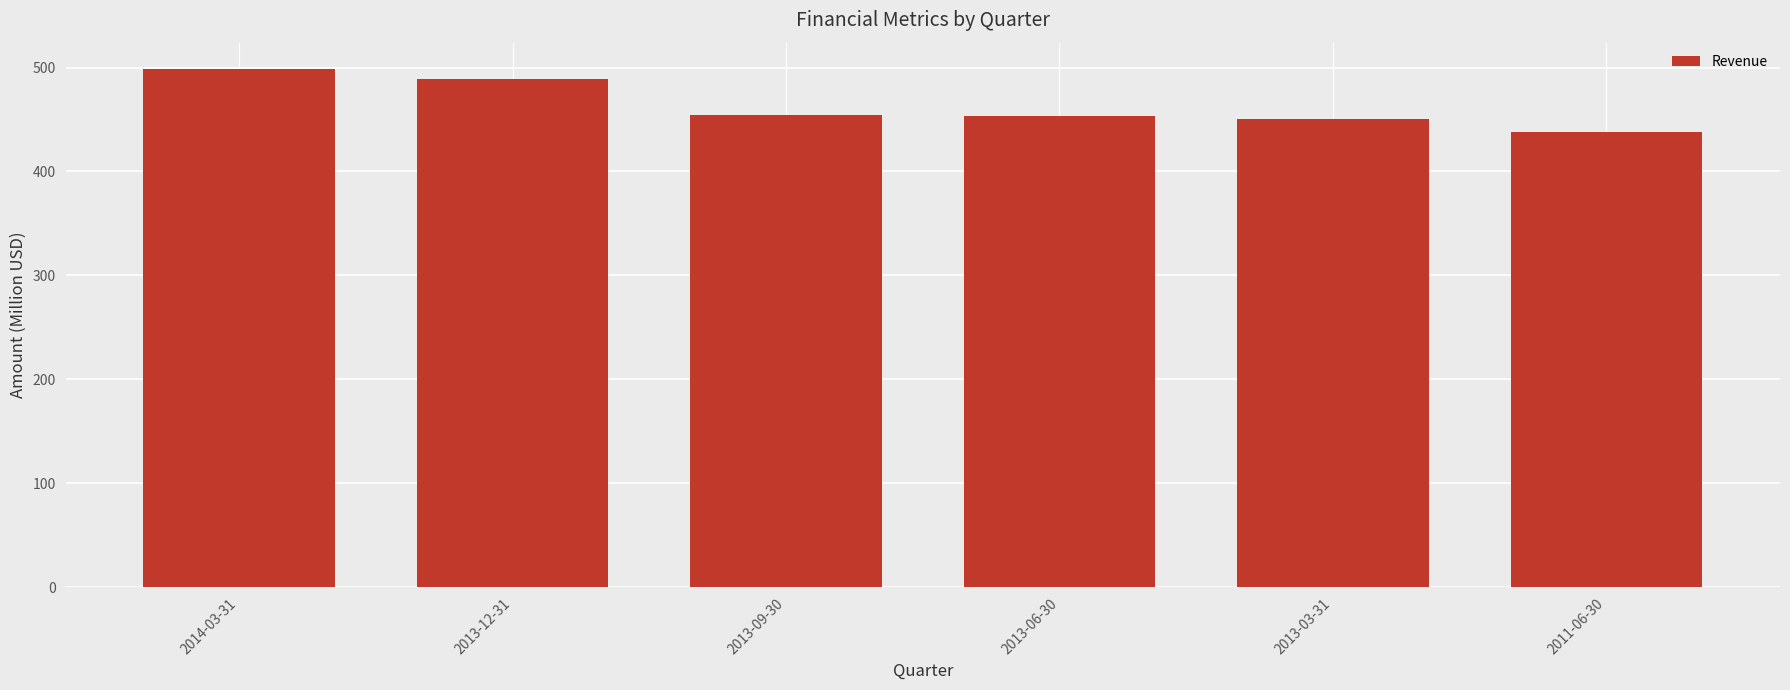

Is it true that the value at 2013-06-30 is 277.8?

False